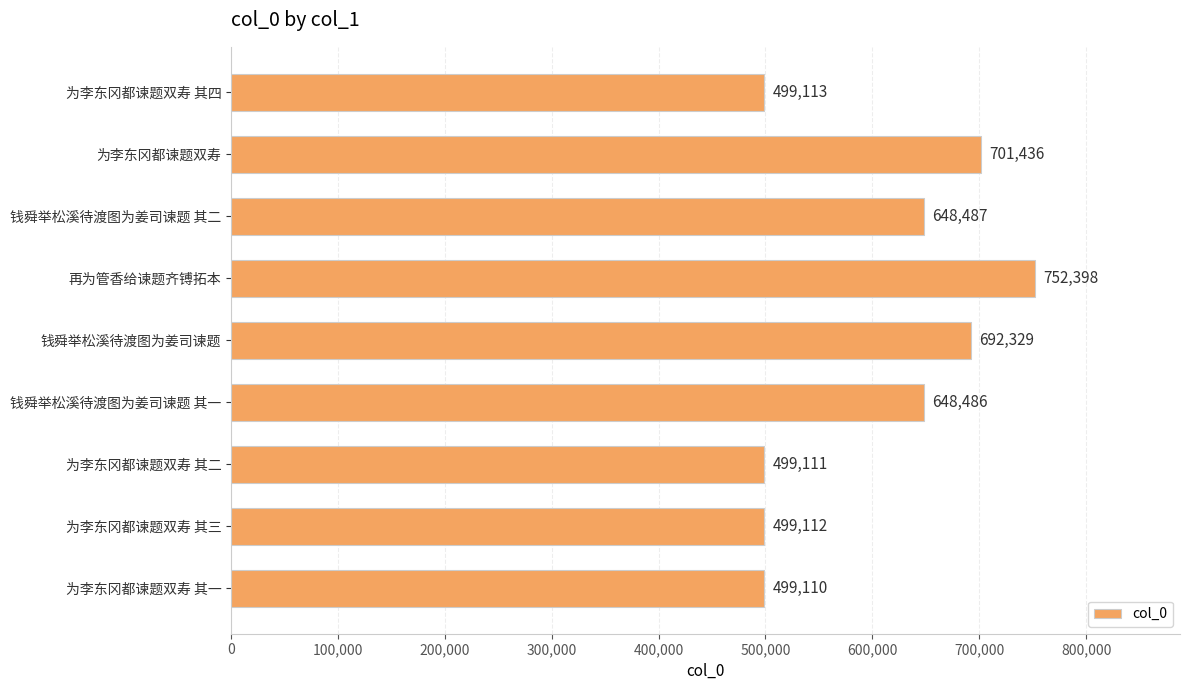

What is the change in value from 为李东冈都谏题双寿 to 为李东冈都谏题双寿 其一?

-202326